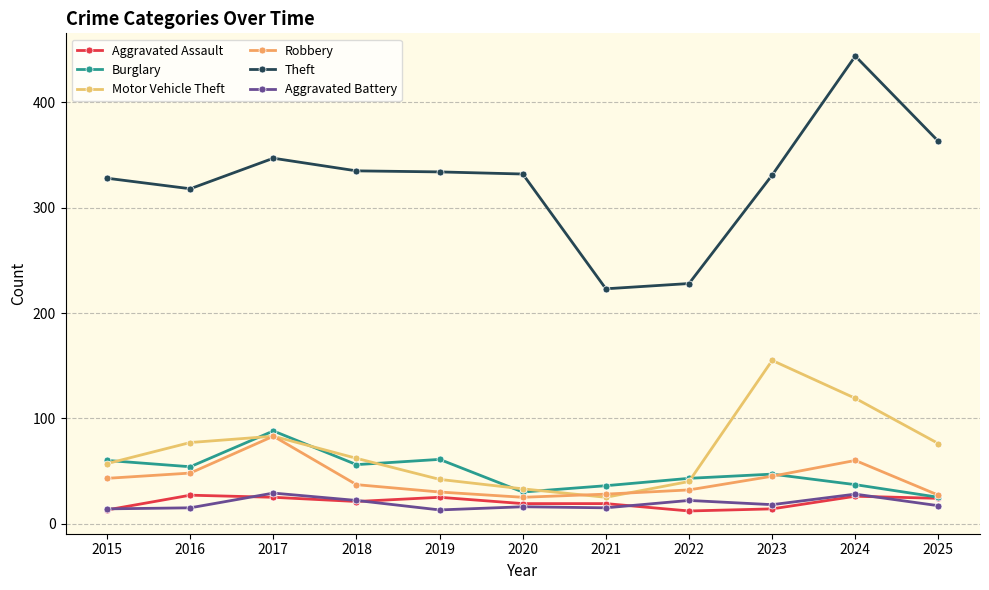

What is the average value of the Aggravated Battery series?

19